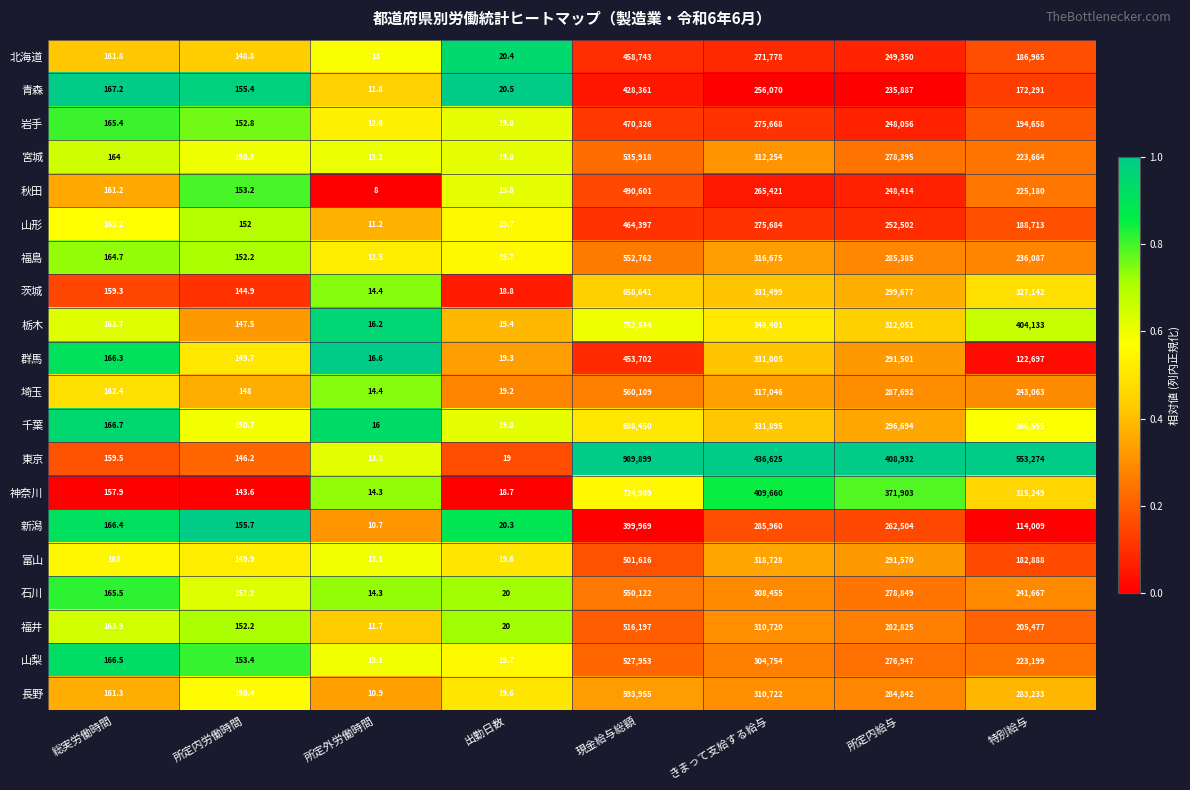

What is the difference between the highest and lowest values at 特別給与?

439265.0